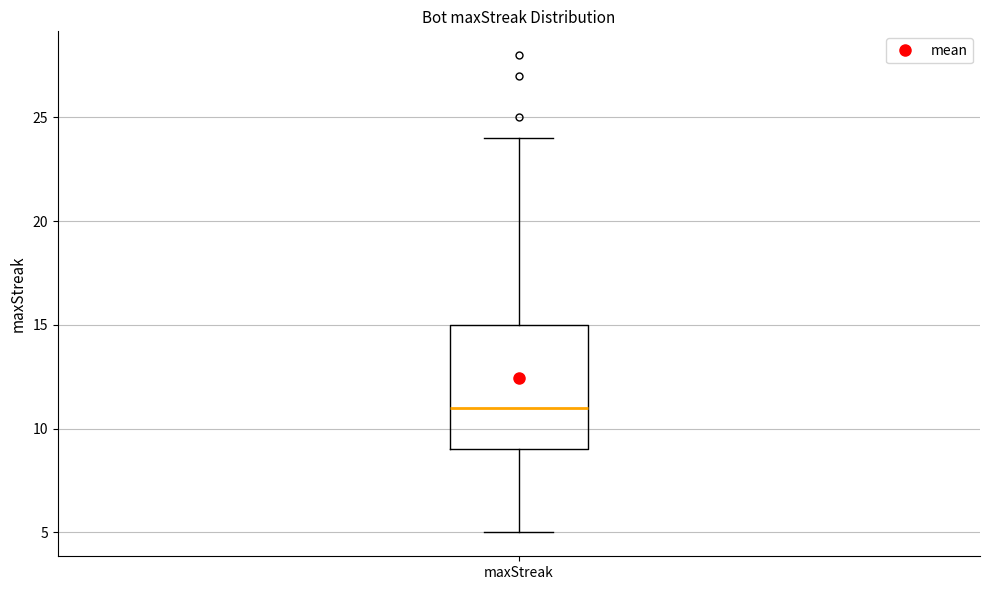

Where is the upper edge of the box for maxStreak on the y-axis? The values are not printed on the chart, so give them approximately, as read against the axis.

15